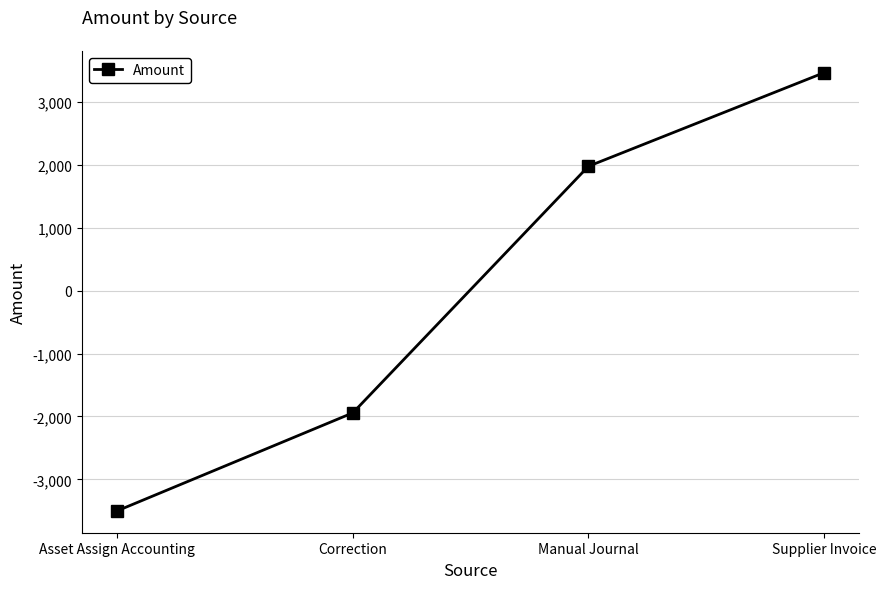

What is the change in value from Manual Journal to Supplier Invoice?

+1487.5